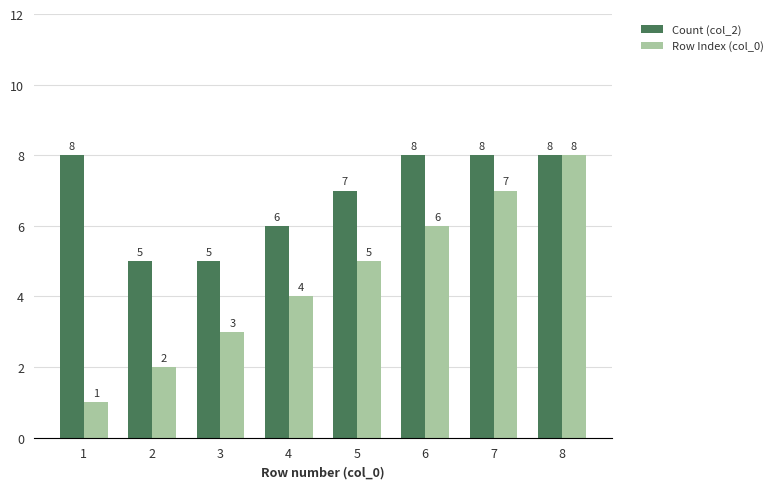

What is the value of the Count (col_2) bar at the 6th from the left?

8